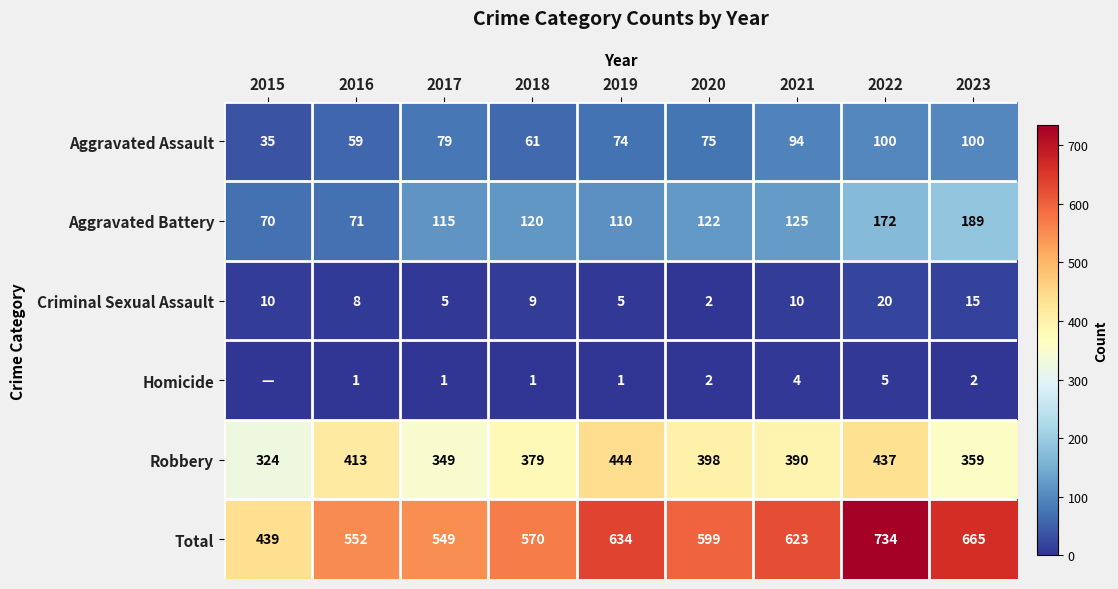

How many data points in Total are less than 599?

4